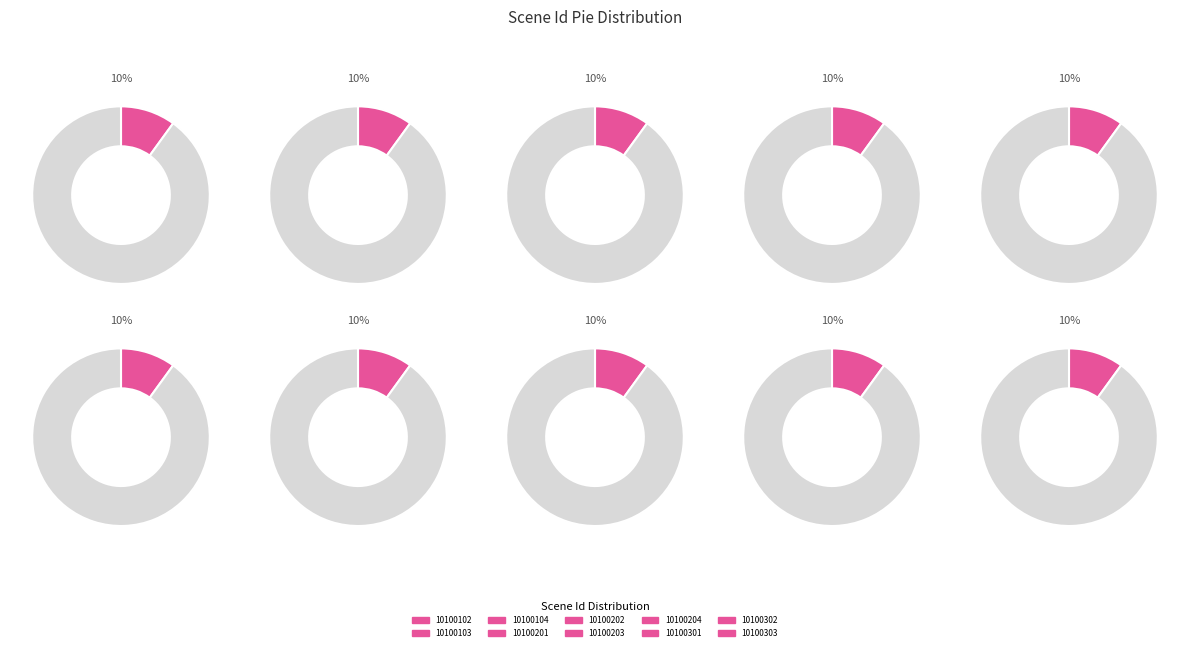

The 10100102 slice represents 16% of the pie. True or false?

False